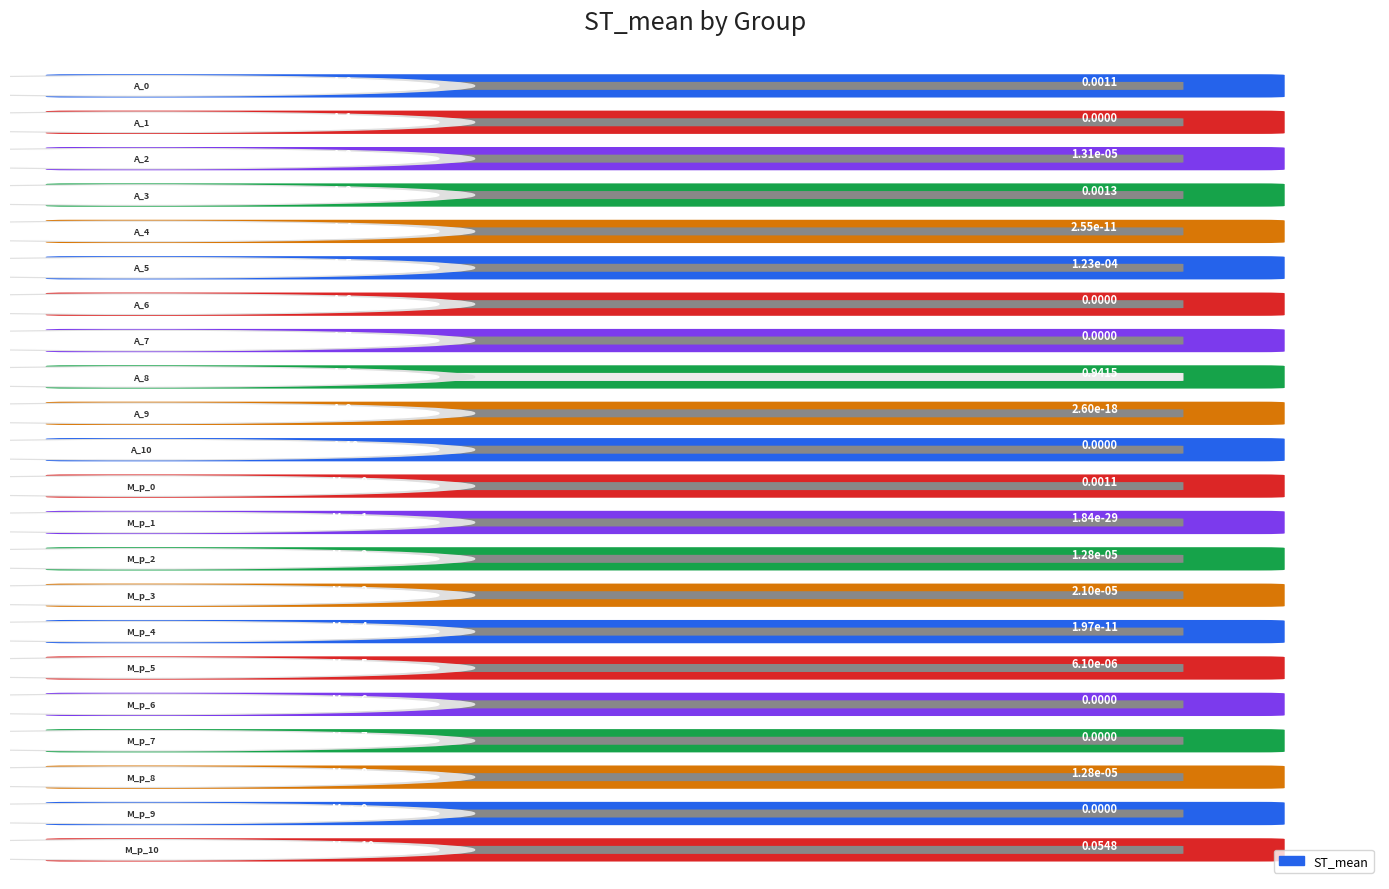

Are the bars grouped side by side (vs. stacked)?

No